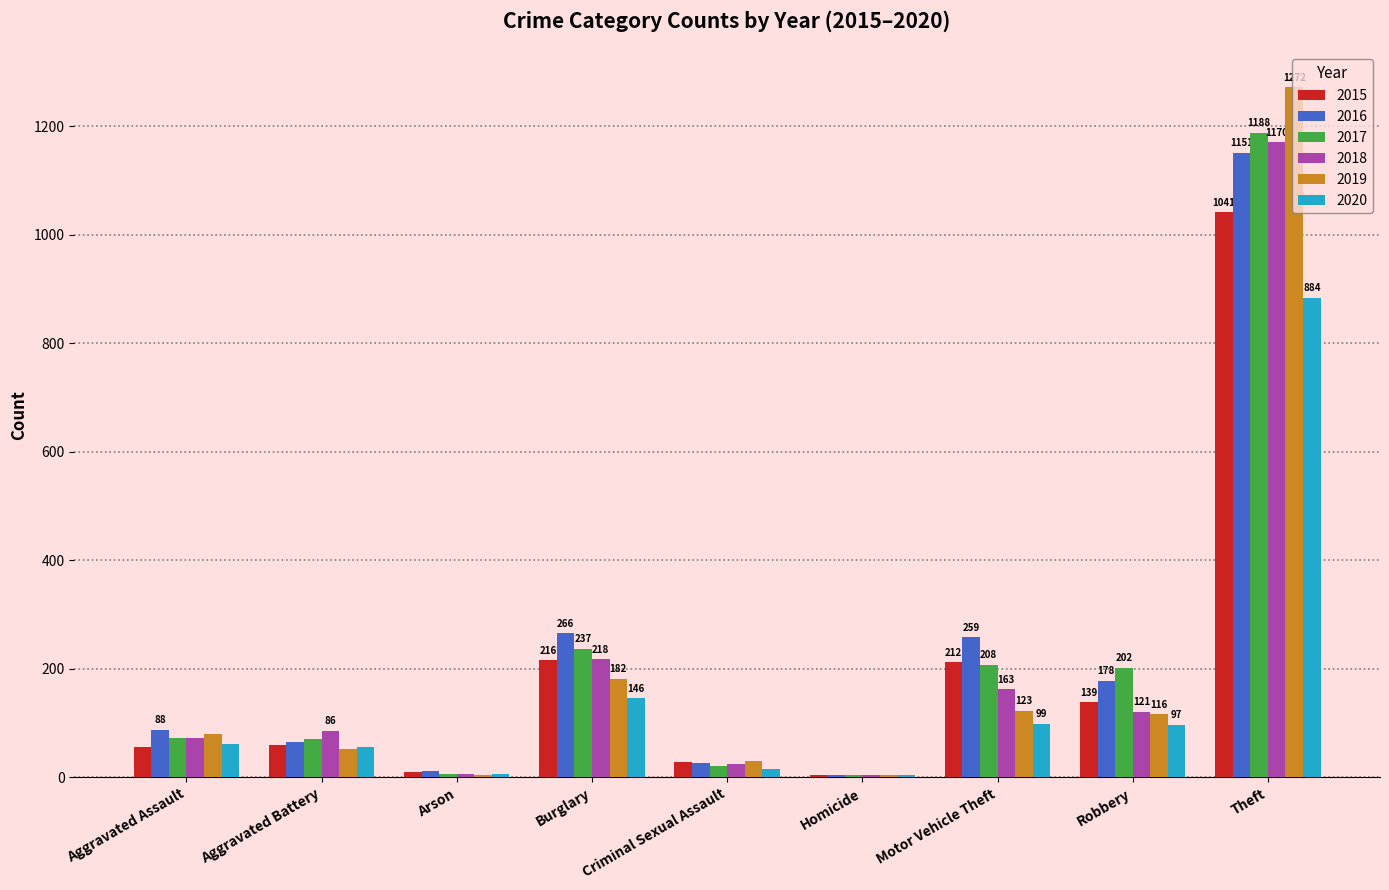

Which series changed the most between Aggravated Assault and Burglary?

2016